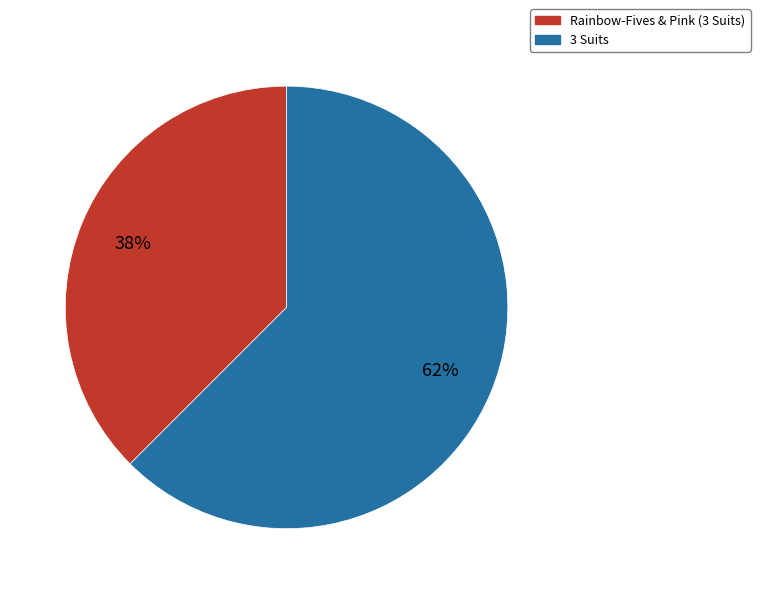

Is the sum of Rainbow-Fives & Pink (3 Suits) and 3 Suits greater than half?

Yes